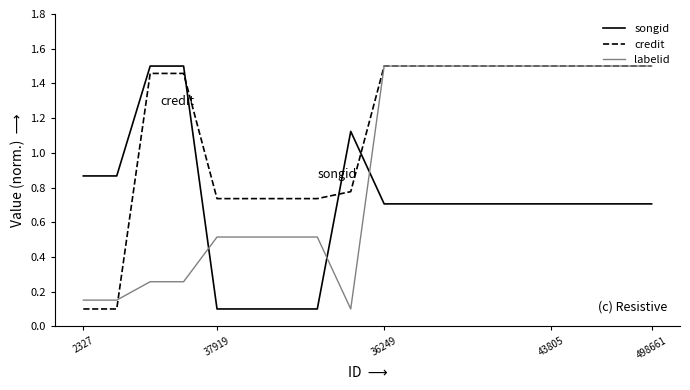

List the series in order of their overall mean, highest first.

credit, labelid, songid